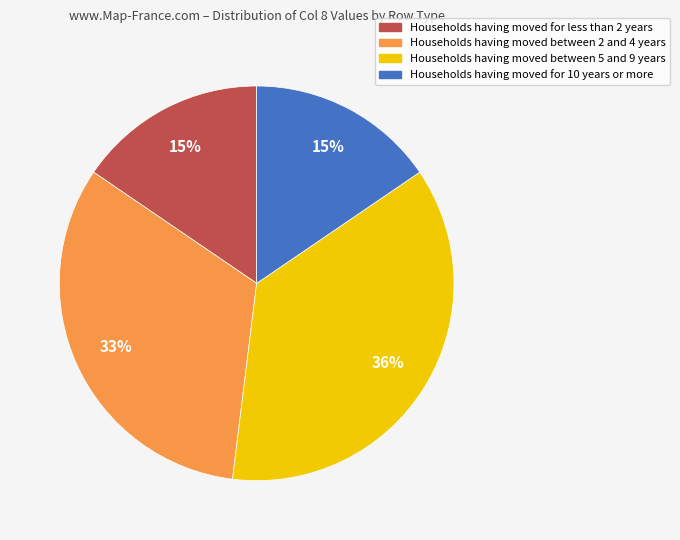

Does any single category account for the majority?

No